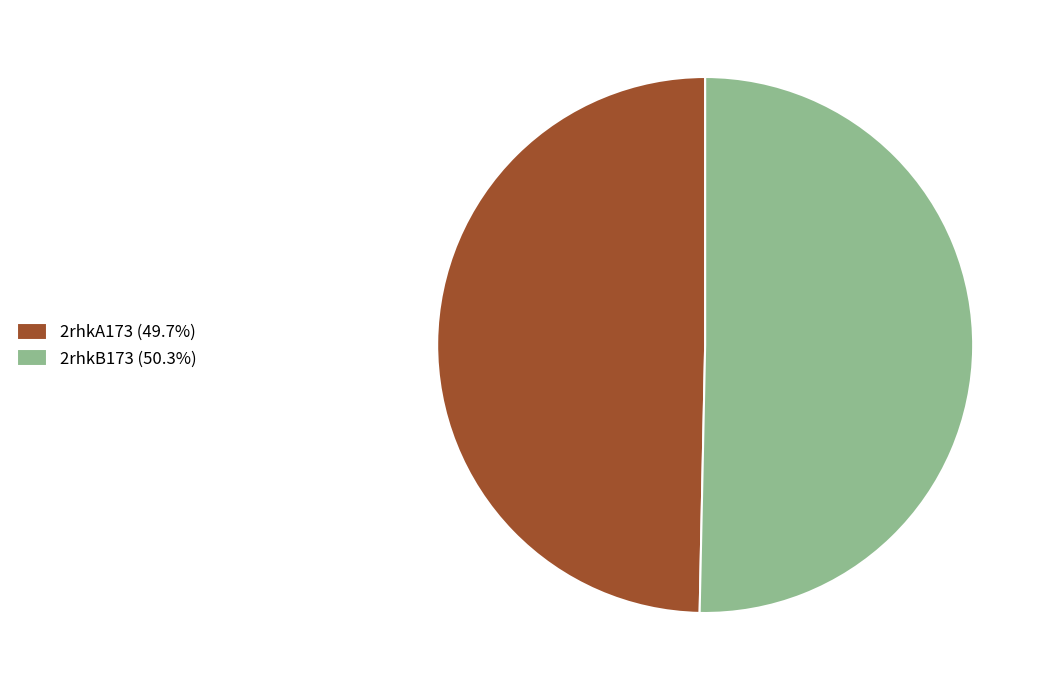

Count the number of slices in the pie.

2